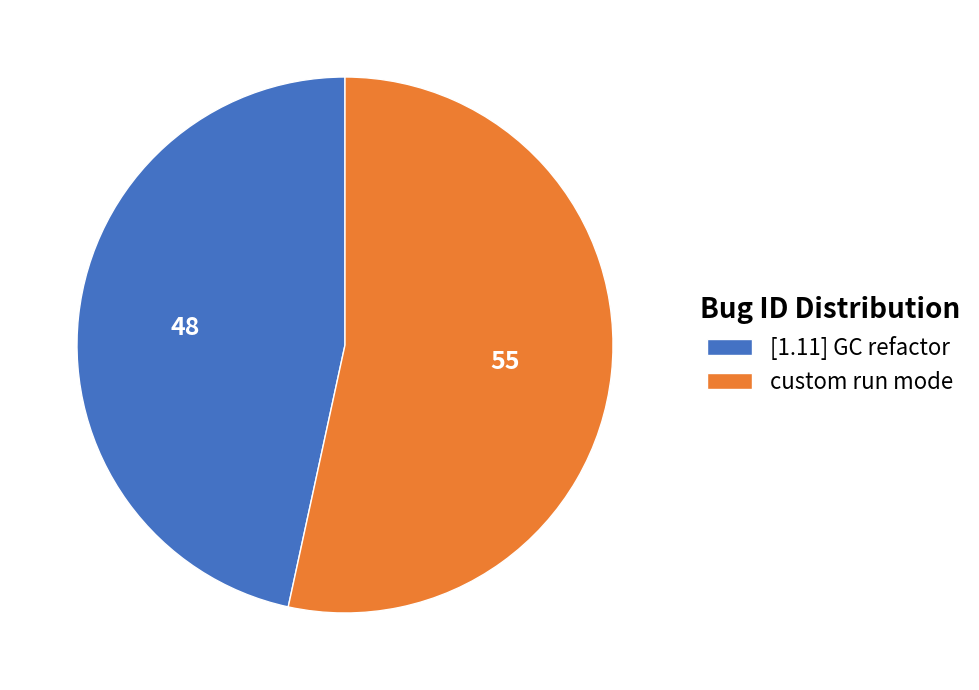

Do [1.11] GC refactor and custom run mode together represent more than half of the pie?

Yes